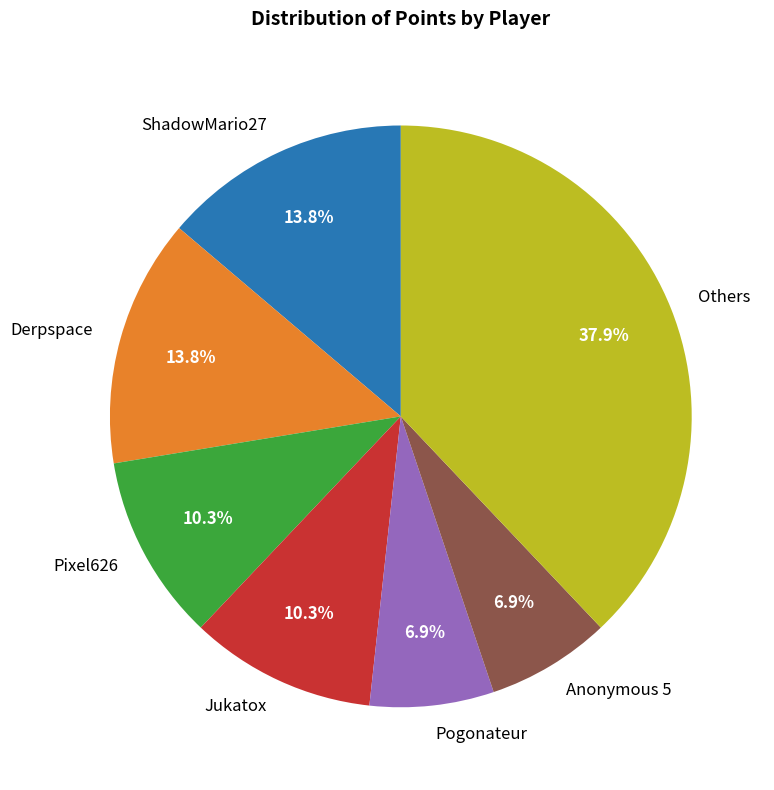

Does any single category account for the majority?

No